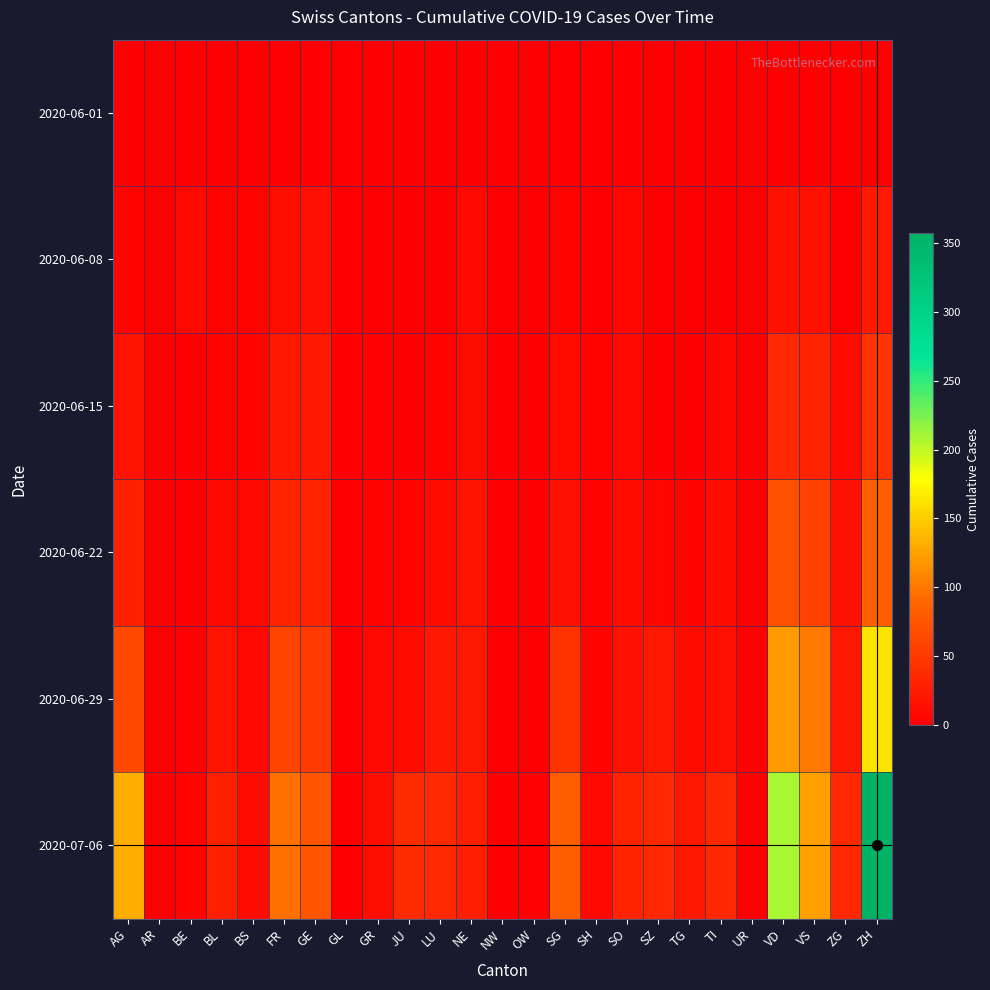

Which series has the widest spread of values?

2020-07-06